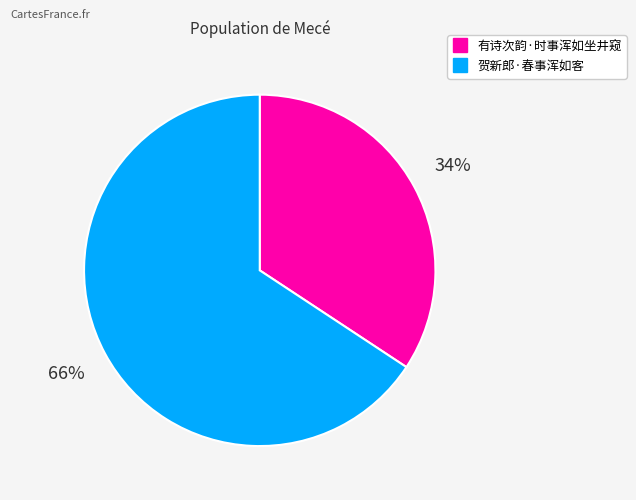

To the nearest percent, what is the combined percentage of 有诗次韵·时事浑如坐井窥 and 贺新郎·春事浑如客?

100%